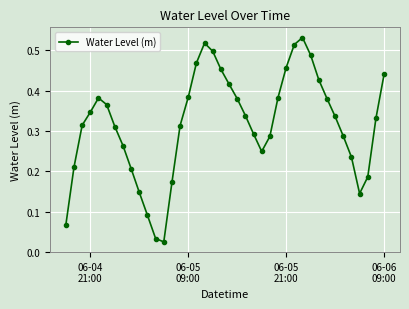

What is the sum of all values?

12.7